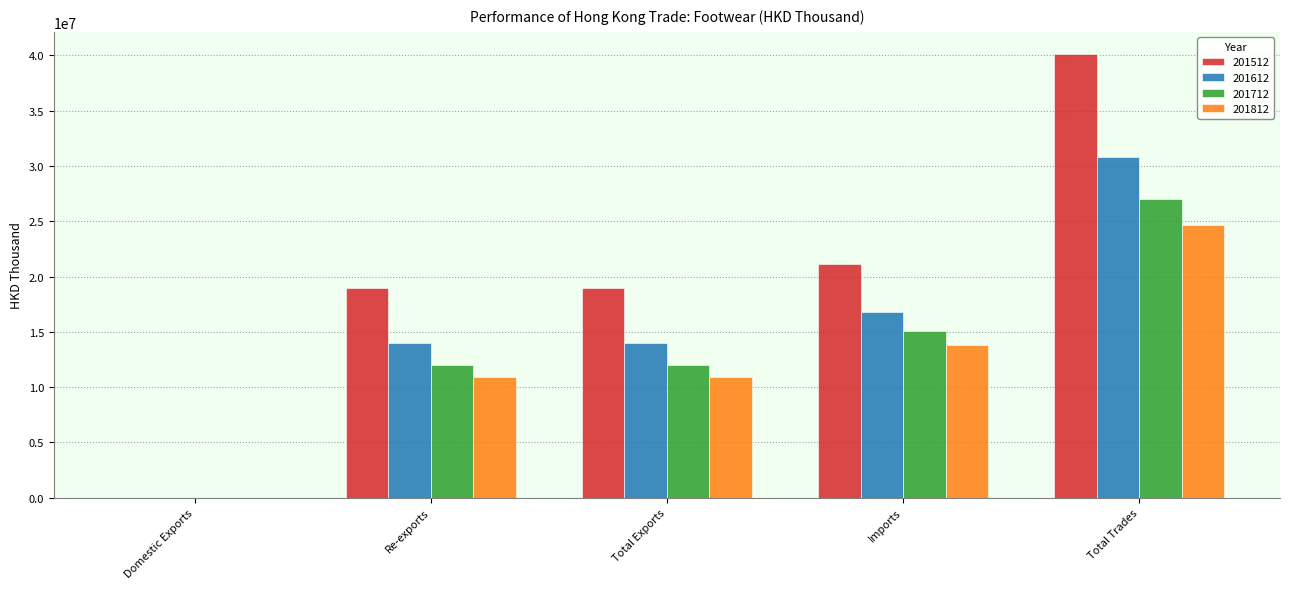

What is the highest value of the 201612 series?

30832769.7